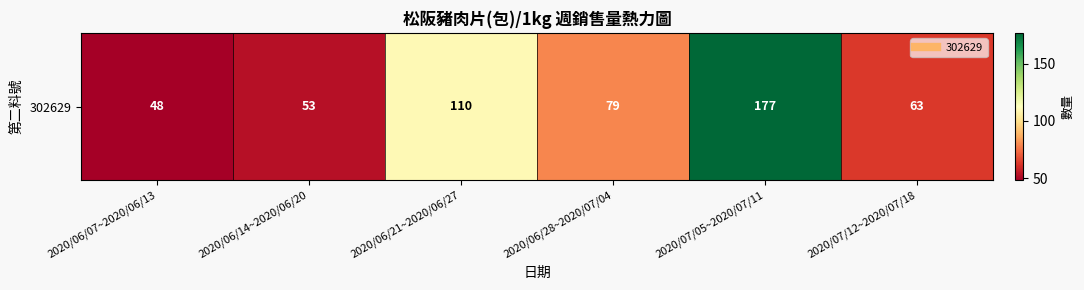

What is the change in value from 2020/06/21~2020/06/27 to 2020/07/12~2020/07/18?

-47